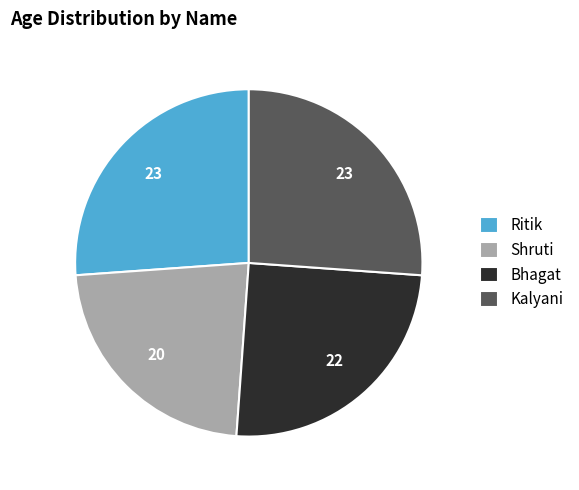

Which slice is the smallest?

Shruti